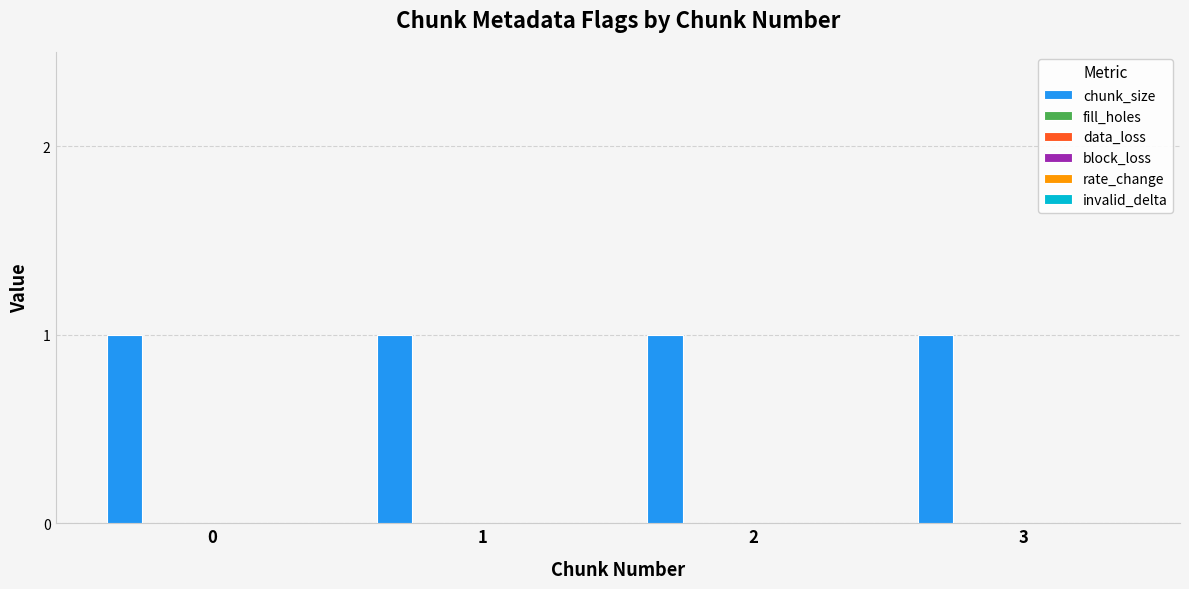

Is it true that invalid_delta equals 0 at 2?

True